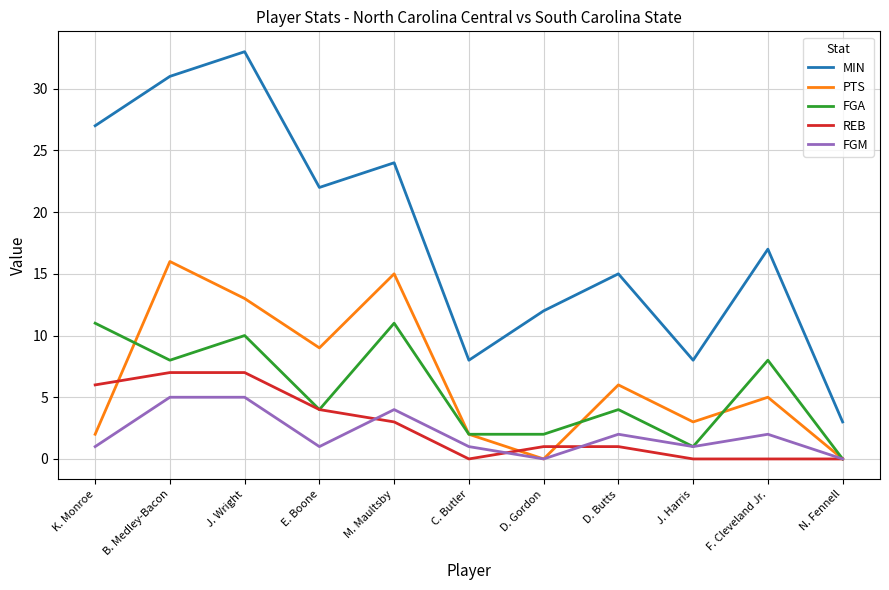

What is the spread (max minus min) of values at N. Fennell?

3